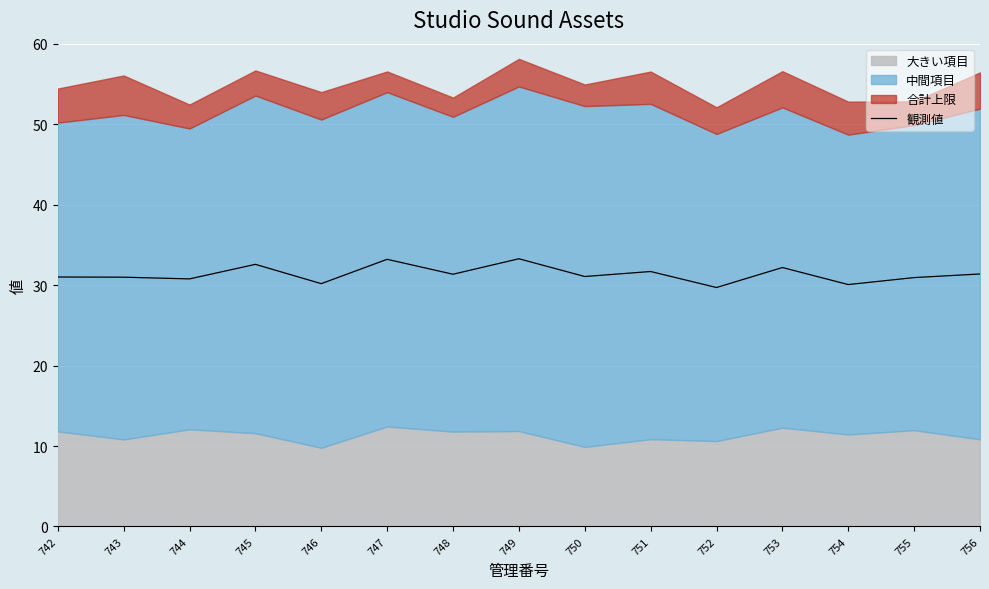

How many points are lower than both their immediate neighbors (excluding endpoints)?

6